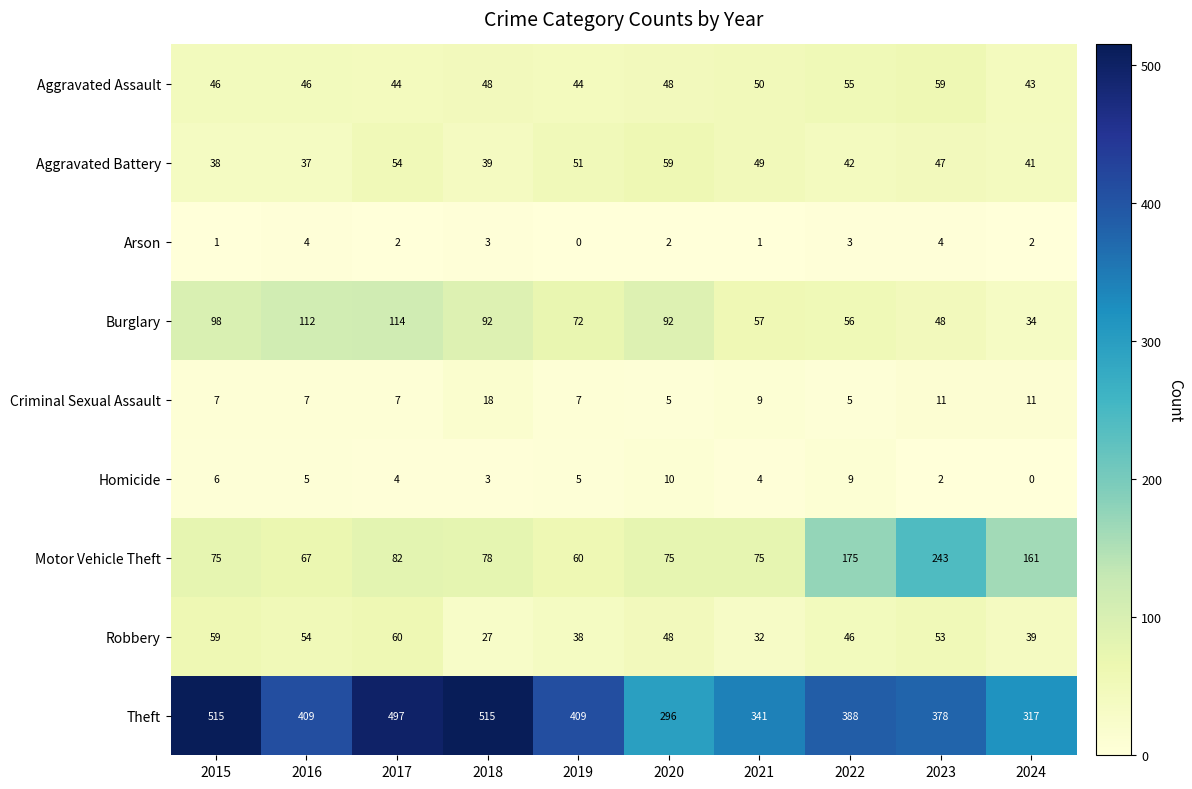

At 2015, list the series in order from largest to smallest.

Theft, Burglary, Motor Vehicle Theft, Robbery, Aggravated Assault, Aggravated Battery, Criminal Sexual Assault, Homicide, Arson